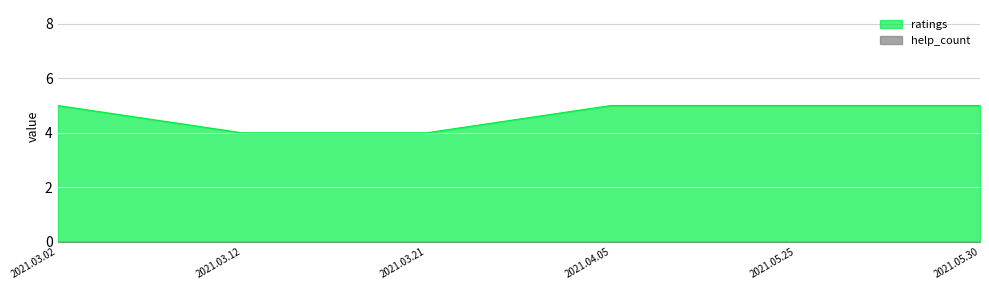

Is it true that the value at 2021.03.21 is 4?

True